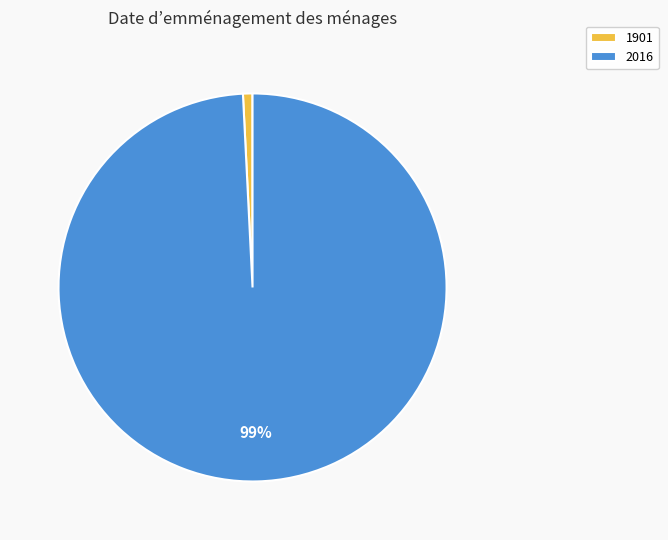

Which slice is the smallest?

1901